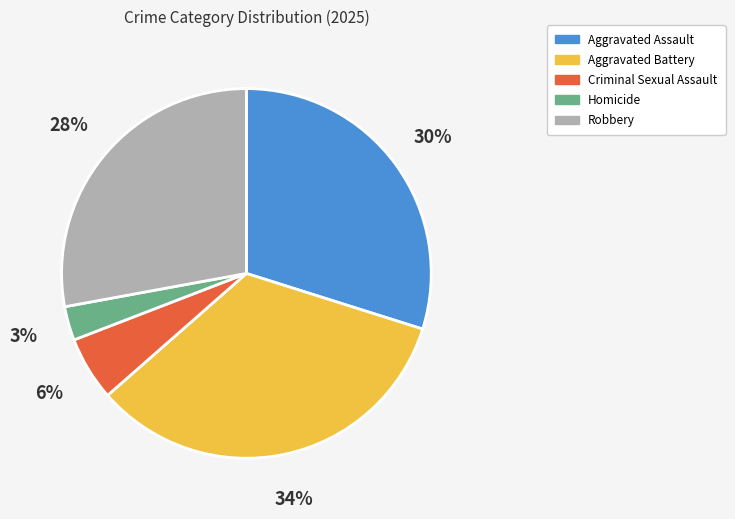

The Criminal Sexual Assault slice represents 6% of the pie. True or false?

True